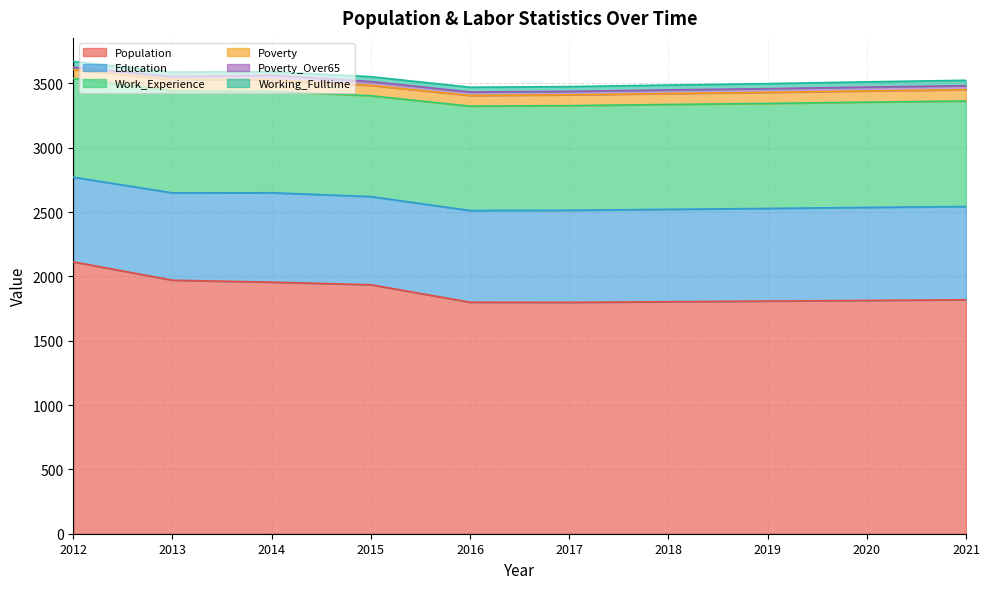

Reading right to left, extract all data points from this chart.

Population: 1818	1813	1808	1803	1798	1799	1935	1955	1970	2113
Education: 725	723	720	718	716	713	685	695	679	658
Work_Experience: 820	818	816	815	813	811	784	788	793	767
Poverty: 88	87	86	85	84	83	80	91	88	69
Poverty_Over65: 31	30	29	28	27	27	30	34	23	19
Working_Fulltime: 42	41	39	38	37	37	38	29	35	44